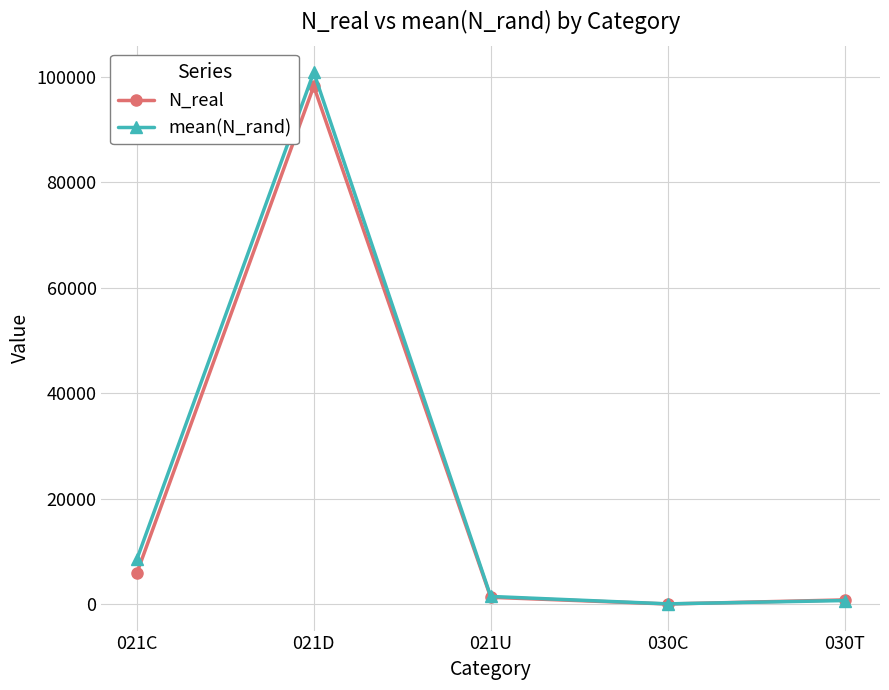

How many distinct data groups are displayed?

2